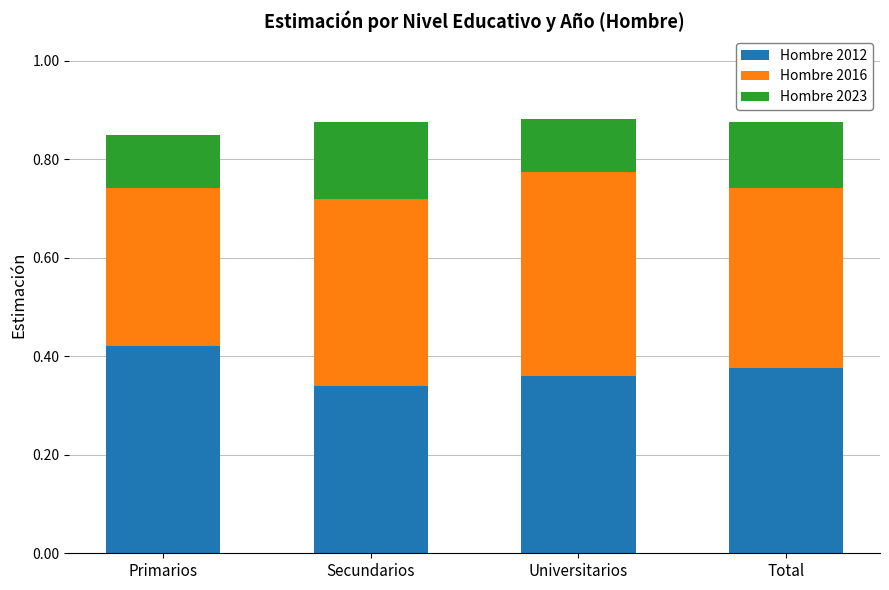

What is the total value across all series at Secundarios?

0.9